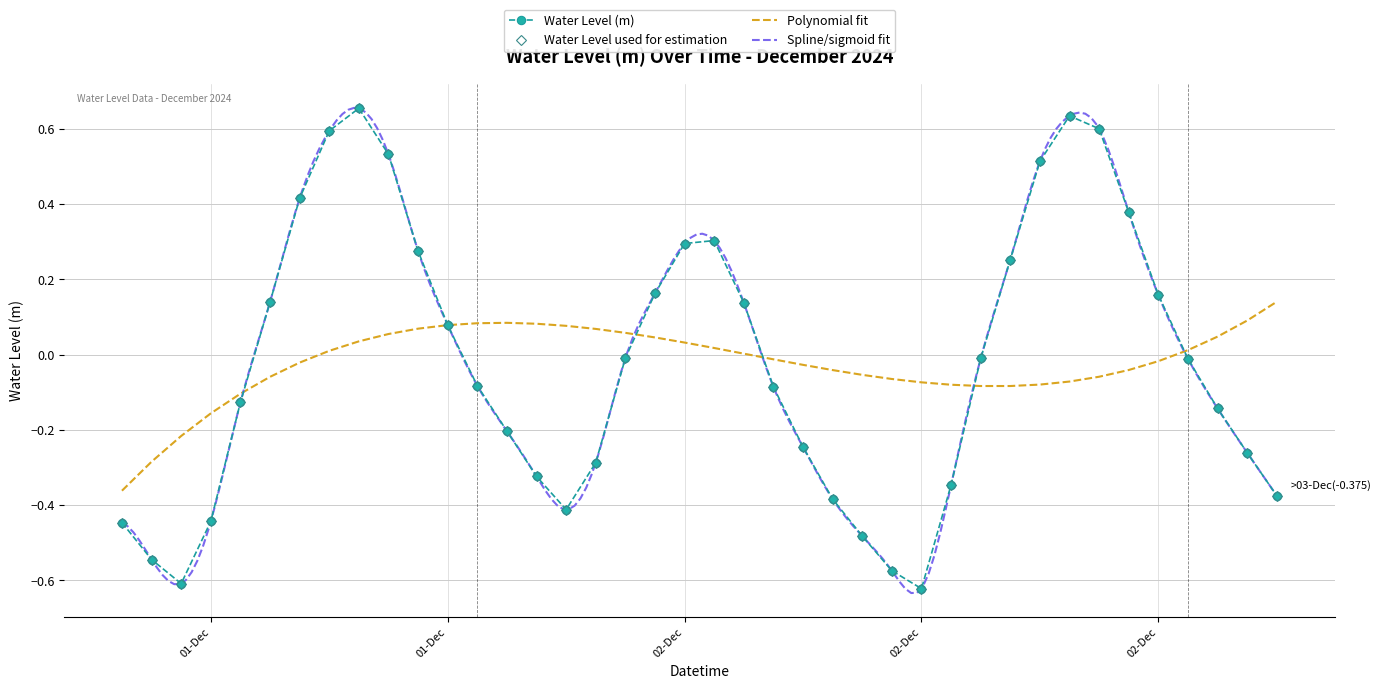

Rank the categories by value from highest to lowest.

2024-12-01 20:00:00, 2024-12-02 20:00:00, 2024-12-02 21:00:00, 2024-12-01 19:00:00, 2024-12-01 21:00:00, 2024-12-02 19:00:00, 2024-12-01 18:00:00, 2024-12-02 22:00:00, 2024-12-02 08:00:00, 2024-12-02 07:00:00, 2024-12-01 22:00:00, 2024-12-02 18:00:00, 2024-12-02 06:00:00, 2024-12-02 23:00:00, 2024-12-01 17:00:00, 2024-12-02 09:00:00, 2024-12-01 23:00:00, 2024-12-02 05:00:00, 2024-12-02 17:00:00, 2024-12-03 00:00:00, 2024-12-02 00:00:00, 2024-12-02 10:00:00, 2024-12-01 16:00:00, 2024-12-03 01:00:00, 2024-12-02 01:00:00, 2024-12-02 11:00:00, 2024-12-03 02:00:00, 2024-12-02 04:00:00, 2024-12-02 02:00:00, 2024-12-02 16:00:00, 2024-12-03 03:00:00, 2024-12-02 12:00:00, 2024-12-02 03:00:00, 2024-12-01 15:00:00, 2024-12-01 12:00:00, 2024-12-02 13:00:00, 2024-12-01 13:00:00, 2024-12-02 14:00:00, 2024-12-01 14:00:00, 2024-12-02 15:00:00